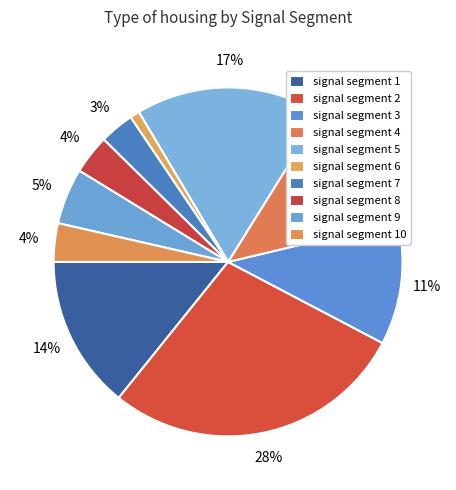

How much of the chart is everything except signal segment 5?

82.6%